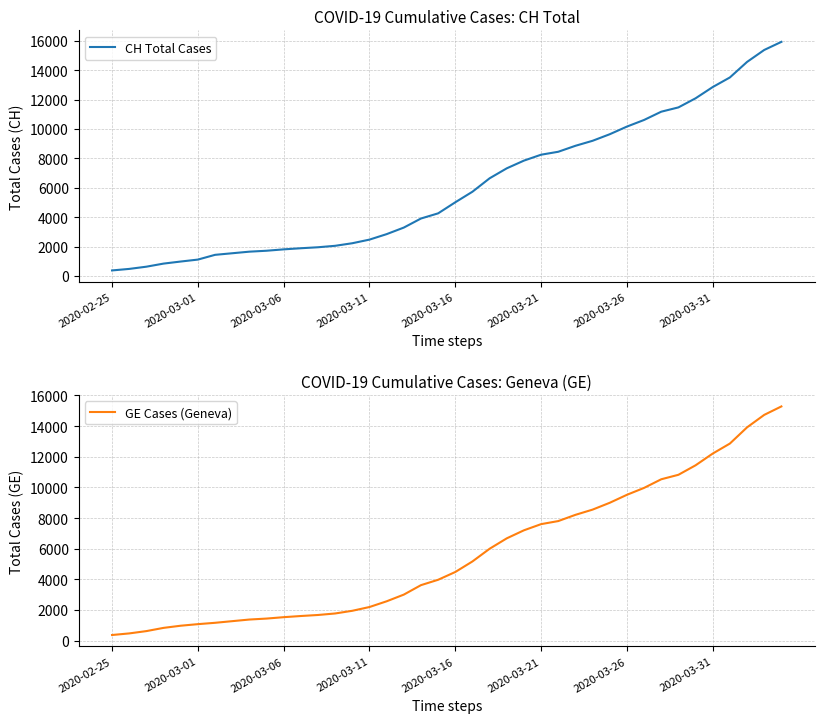

The GE Cases (Geneva) series shows 375 at 2020-02-25. True or false?

True